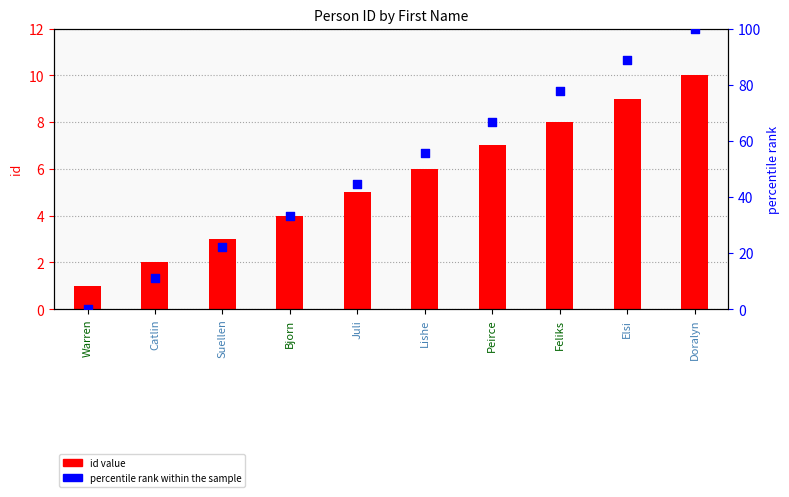

Is the value of id value at Peirce greater than the value of percentile rank within the sample at Elsi?

No